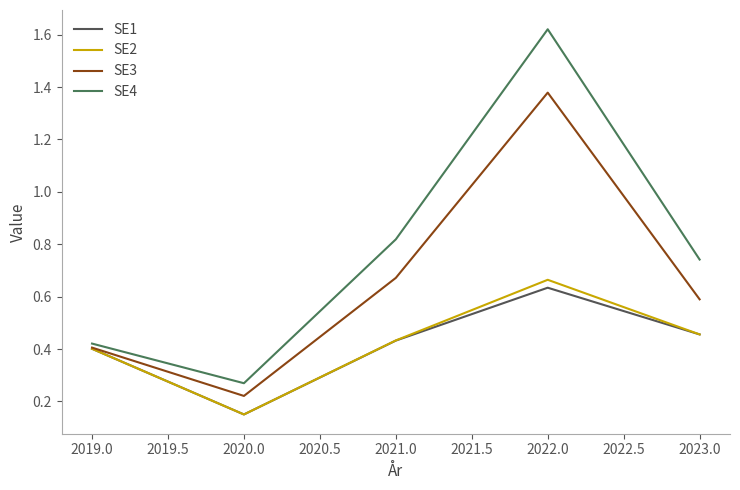

True or false: SE4 and SE2 cross at least once.

False